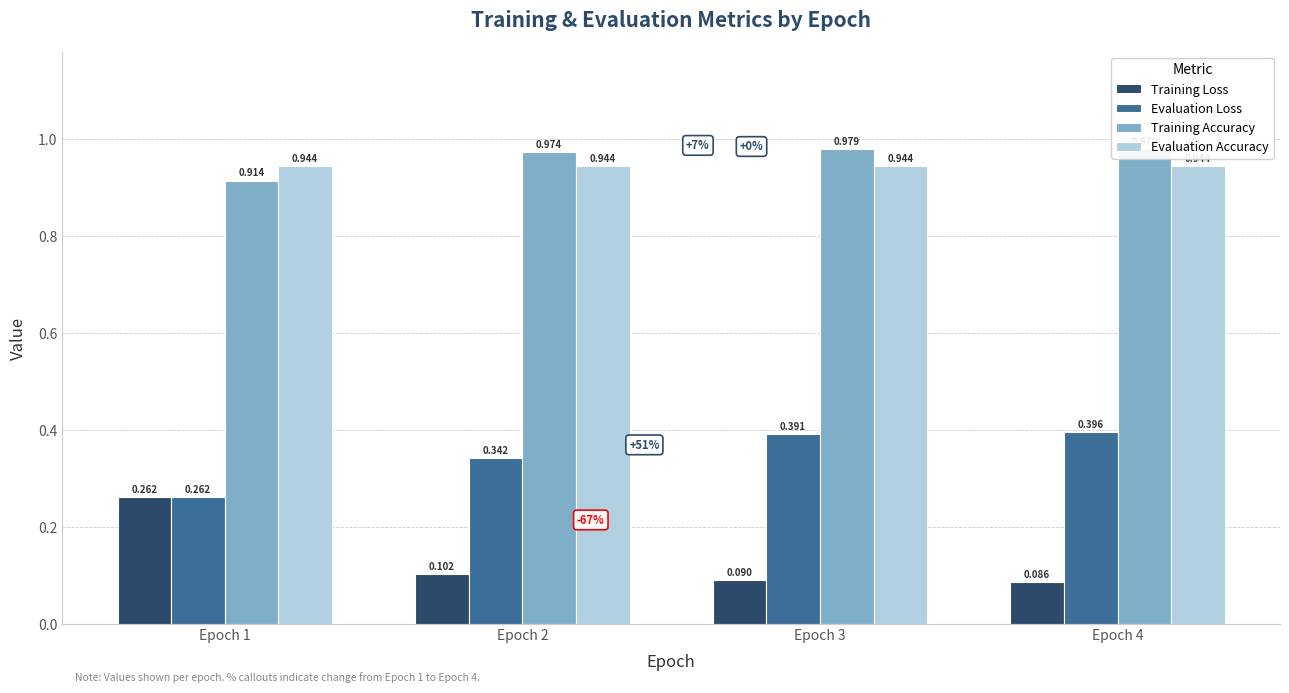

Is it true that Evaluation Accuracy equals 0.5 at Epoch 4?

False